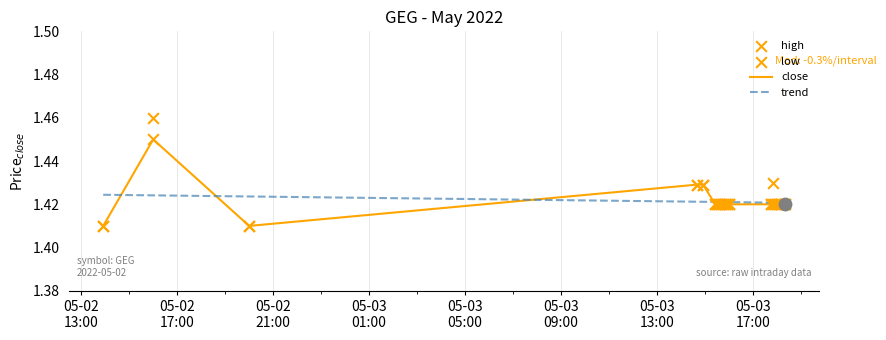

What are all the series names shown in the legend?

close, trend, high, low